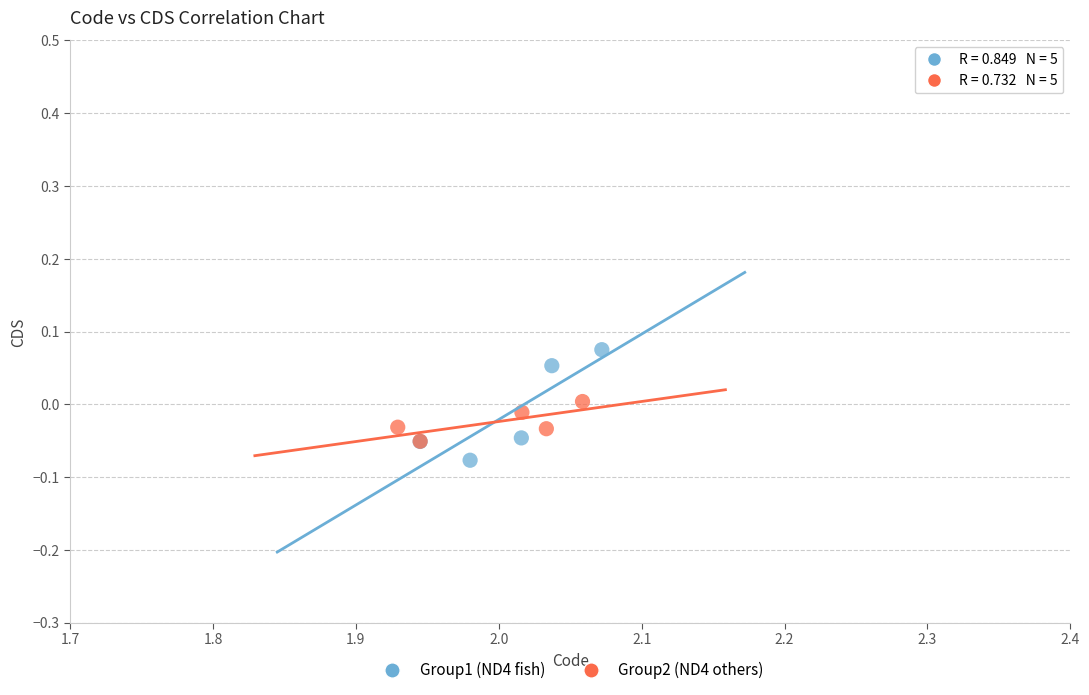

Which series contains the highest Y value?

Group1 (ND4 fish)